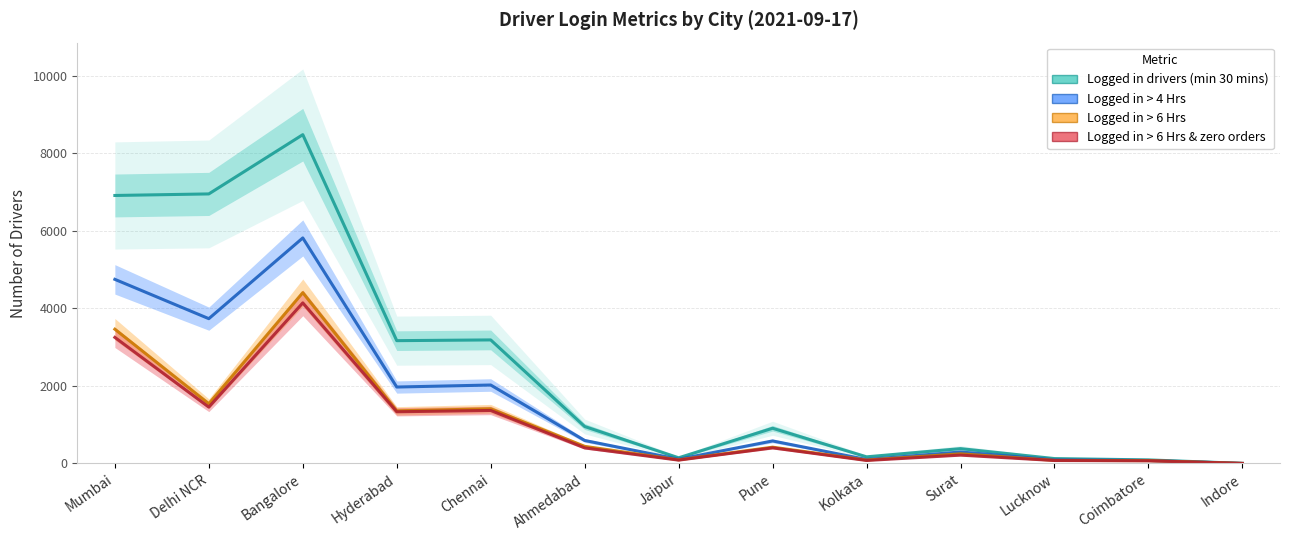

What is the difference between the highest and lowest values at Kolkata?

94